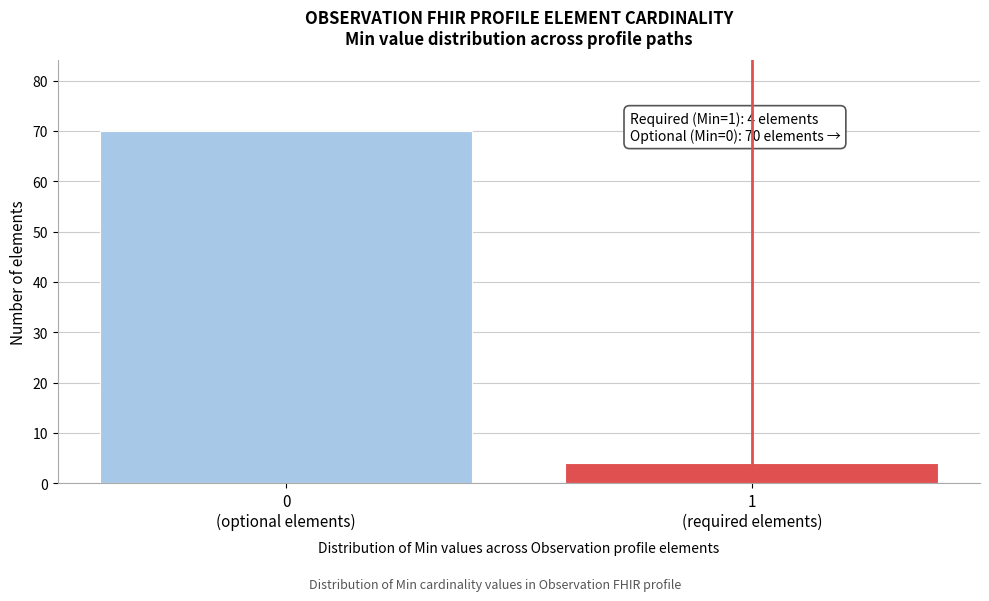

Reading right to left, extract all data points from this chart.

4	70